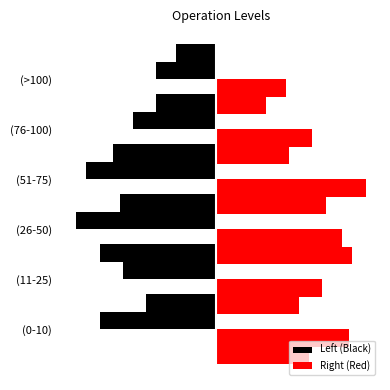

What is the difference between the maximum and minimum values in the Left (Black) series?

2.4